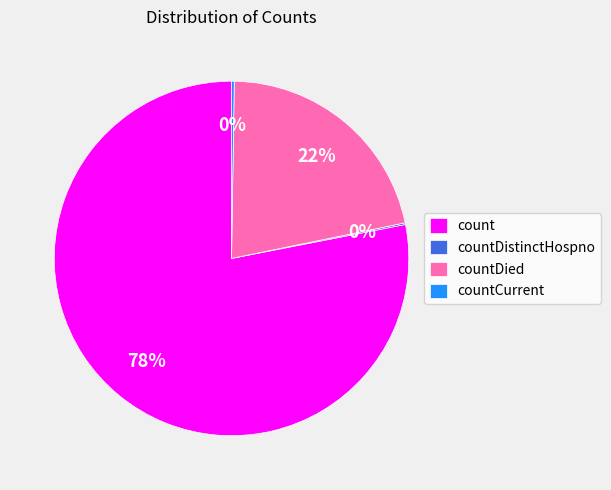

What is the largest slice in the pie chart?

count